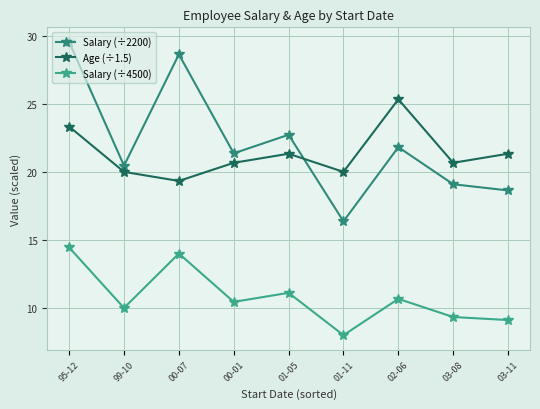

Which has a higher value, 95-12 or 01-05?

95-12